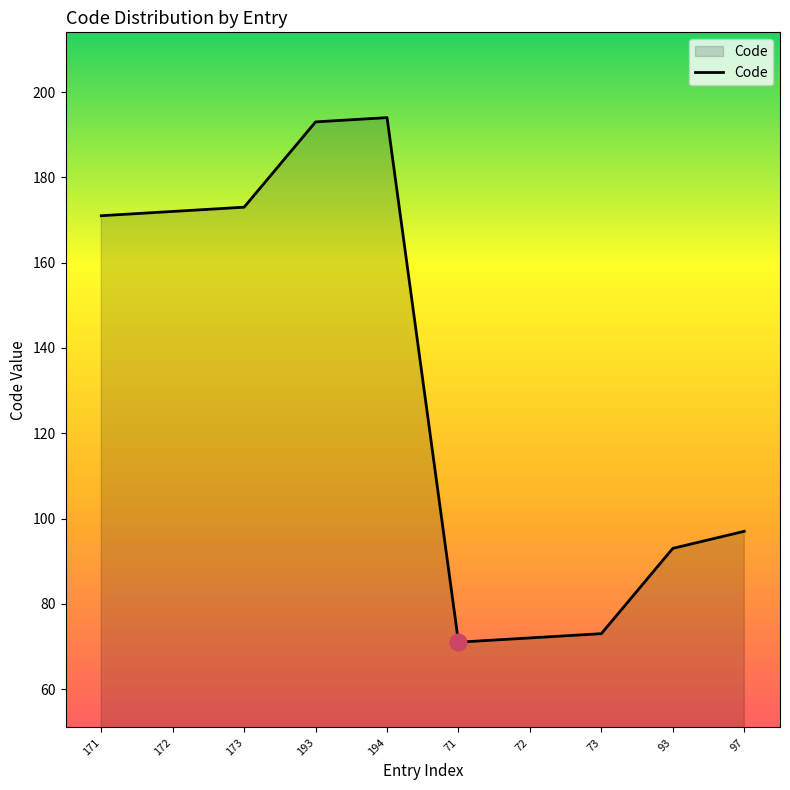

What is the difference between the maximum and minimum values?

123